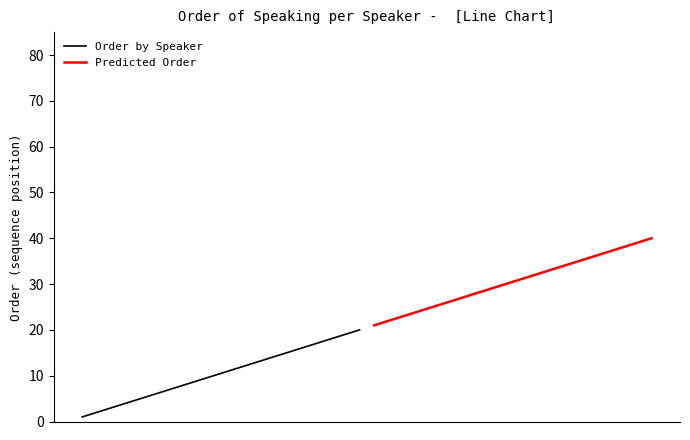

Reading left to right, transcribe all the data shown in this chart.

Order by Speaker: 0=1	1=2	2=3	3=4	4=5	5=6	6=7	7=8	8=9	9=10	10=11	11=12	12=13	13=14	14=15	15=16	16=17	17=18	18=19	19=20
Predicted Order: 0=21	1=22	2=23	3=24	4=25	5=26	6=27	7=28	8=29	9=30	10=31	11=32	12=33	13=34	14=35	15=36	16=37	17=38	18=39	19=40